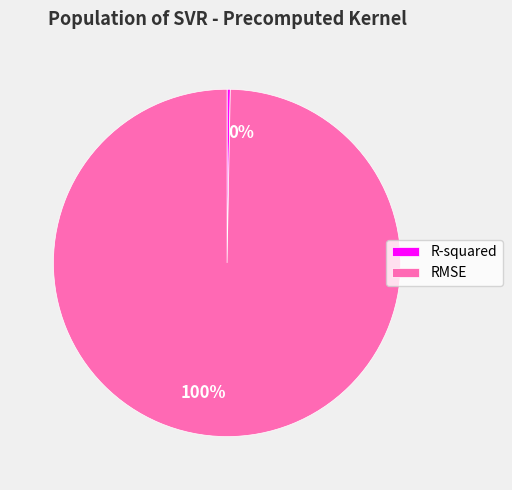

Does RMSE account for over 50% of the chart?

Yes